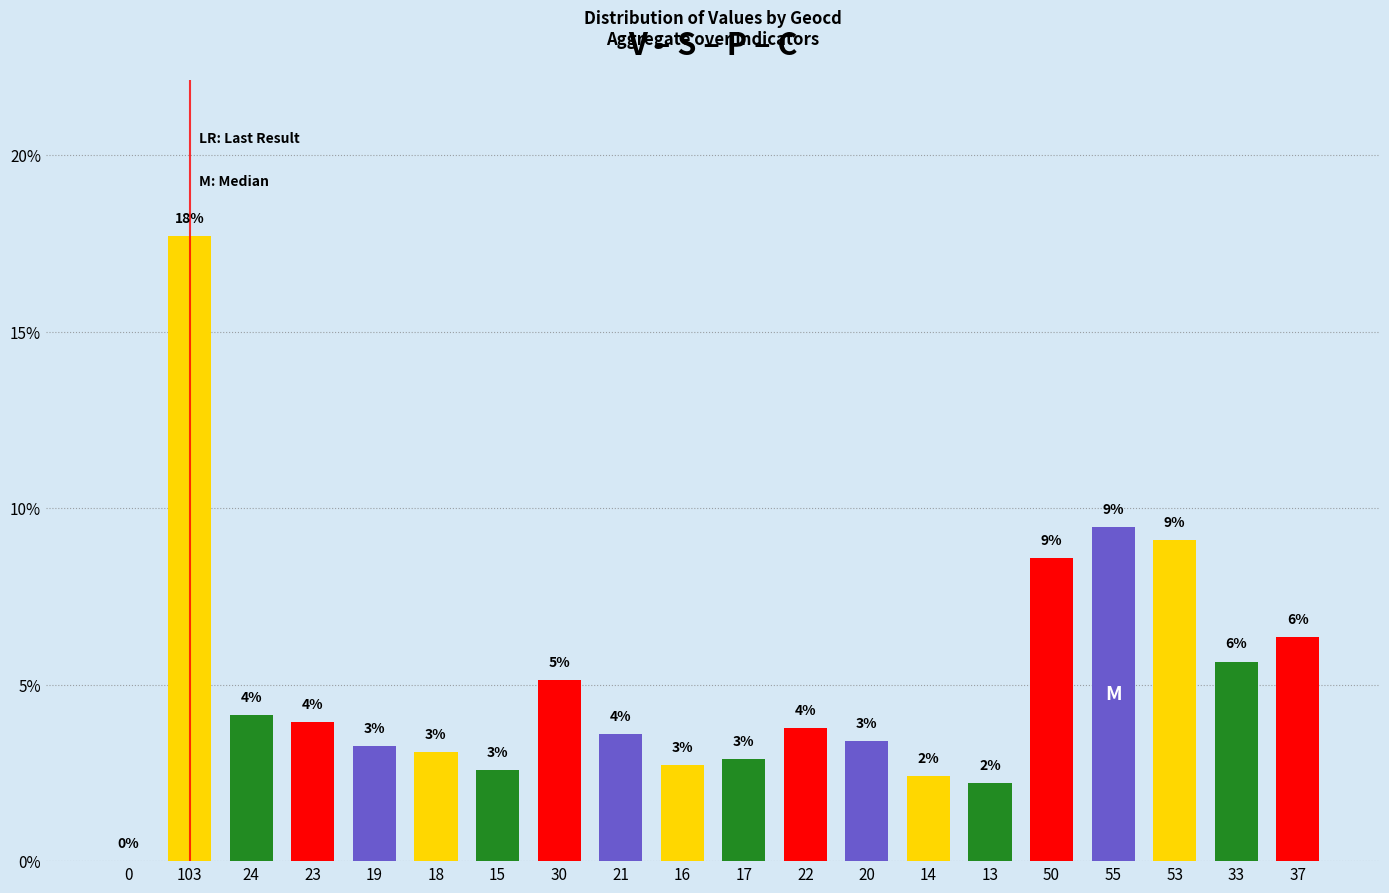

What is the difference between the maximum and minimum values?

17.7